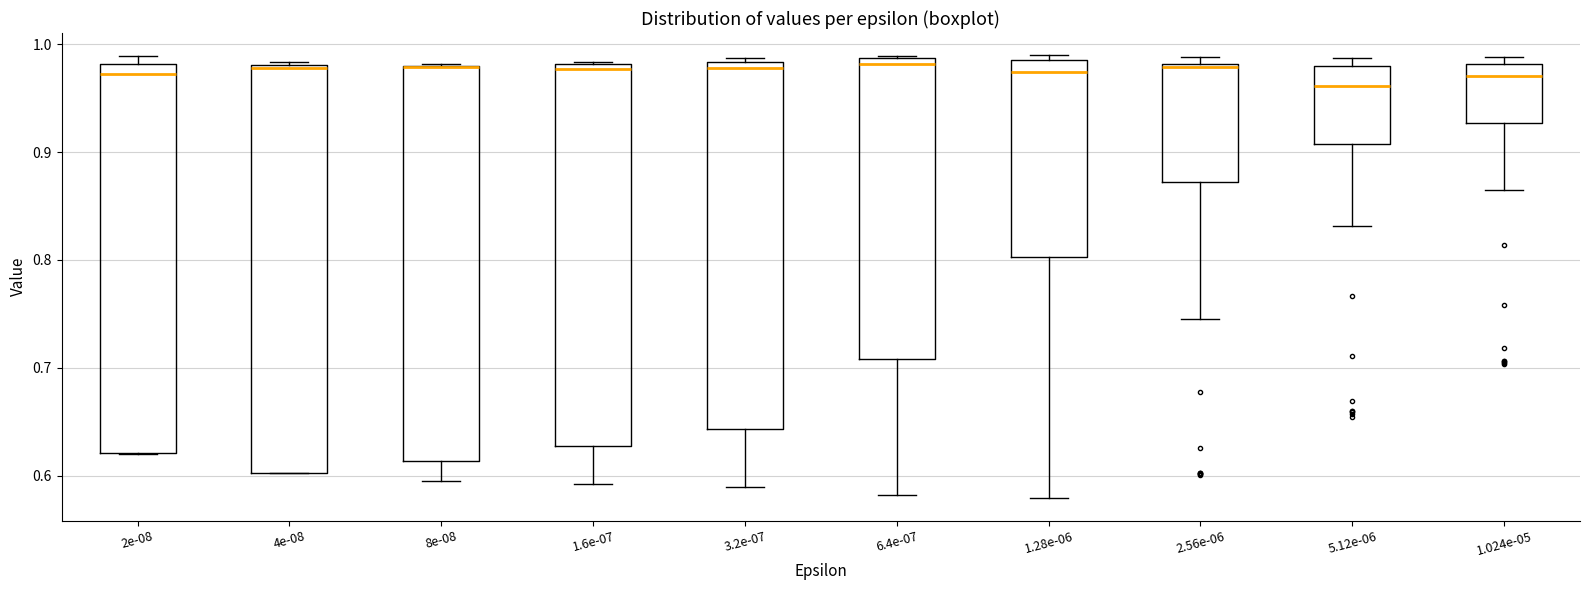

Where does the median line of the box at x = 6.4e-07 sit on the y-axis? The values are not printed on the chart, so give them approximately, as read against the axis.

0.98